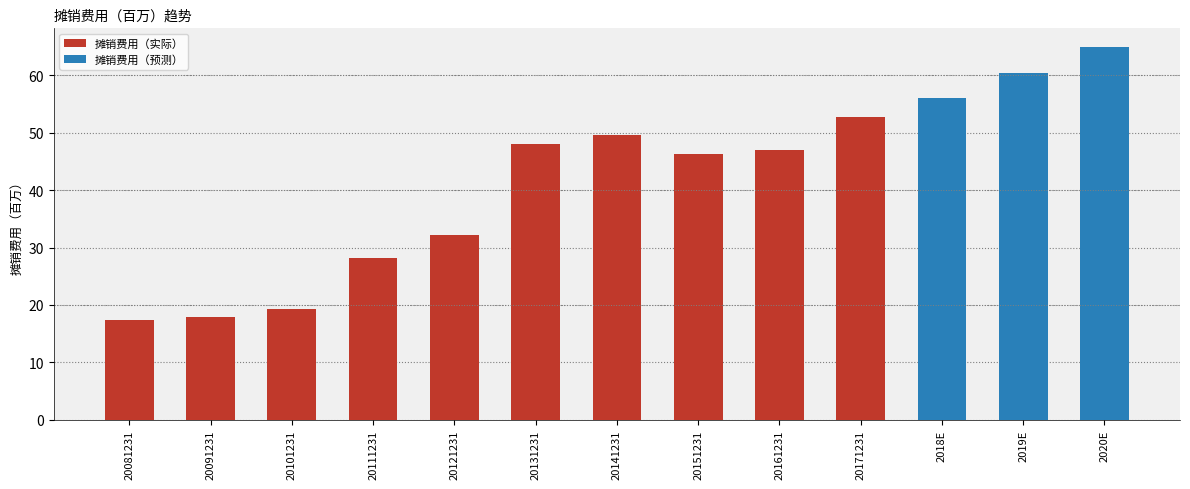

What is the label of the 9th bar from the right?

20121231